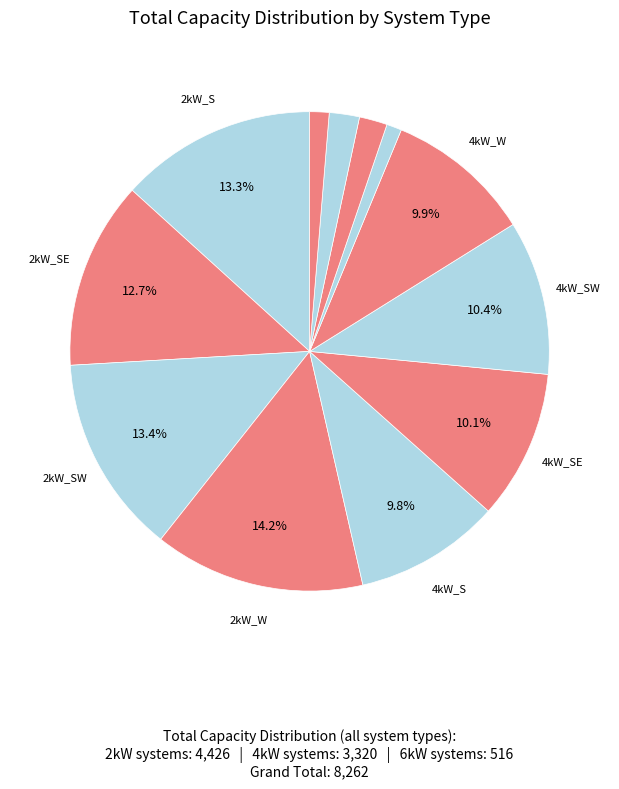

Count the number of slices in the pie.

12